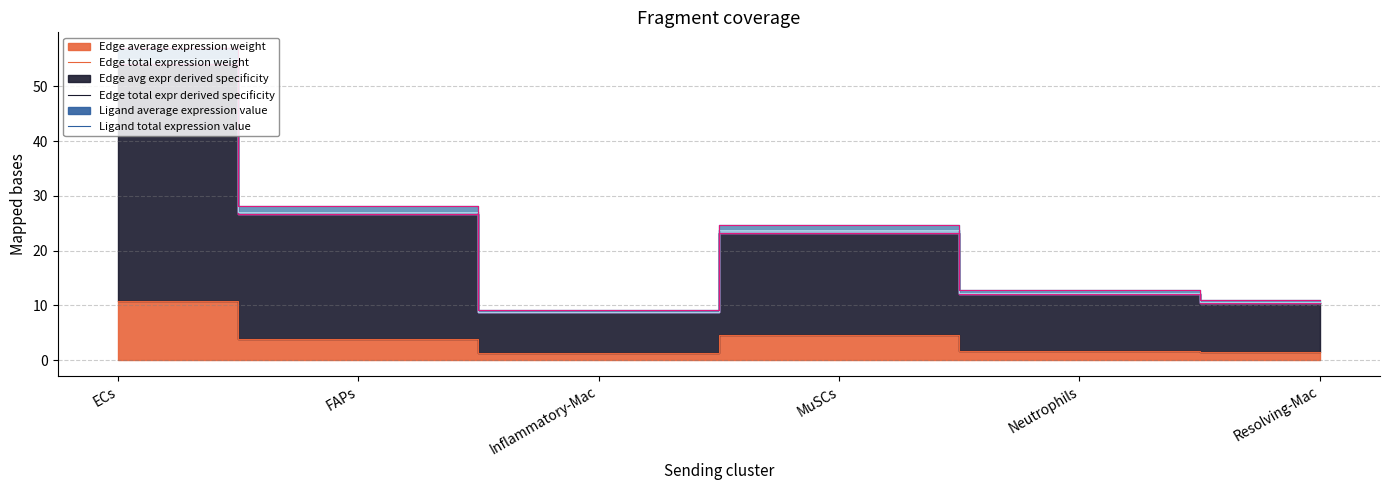

True or false: Edge average expression weight and Edge avg expr derived specificity intersect in this chart.

False